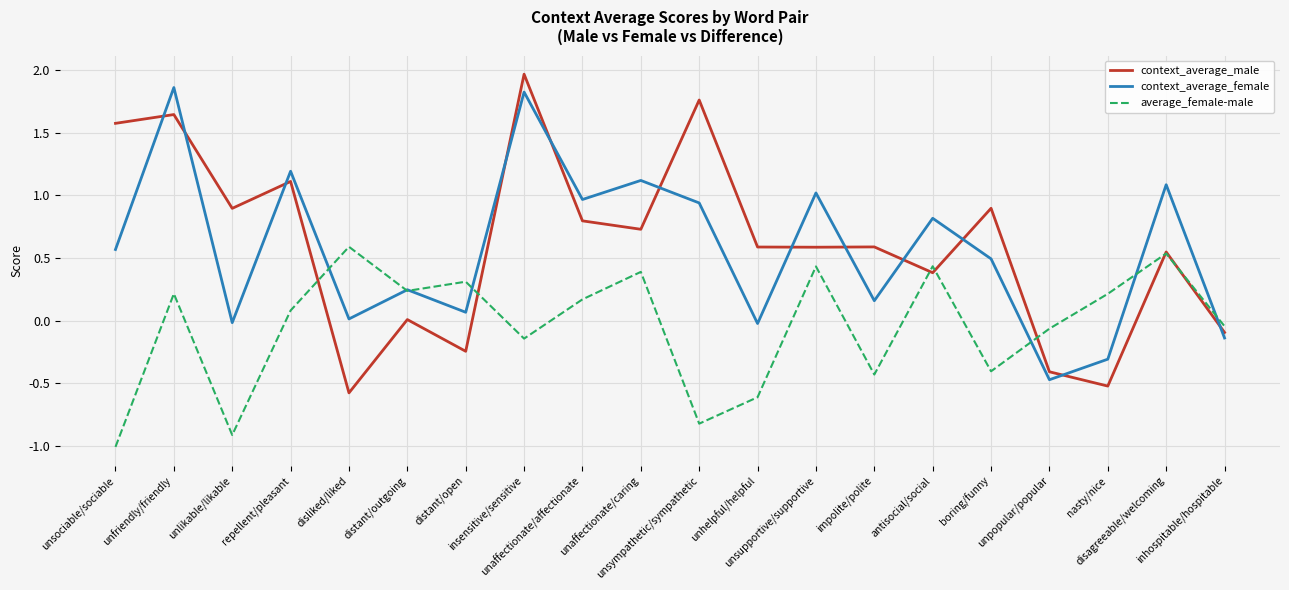

At which category does context_average_male reach its first local peak?

unfriendly/friendly